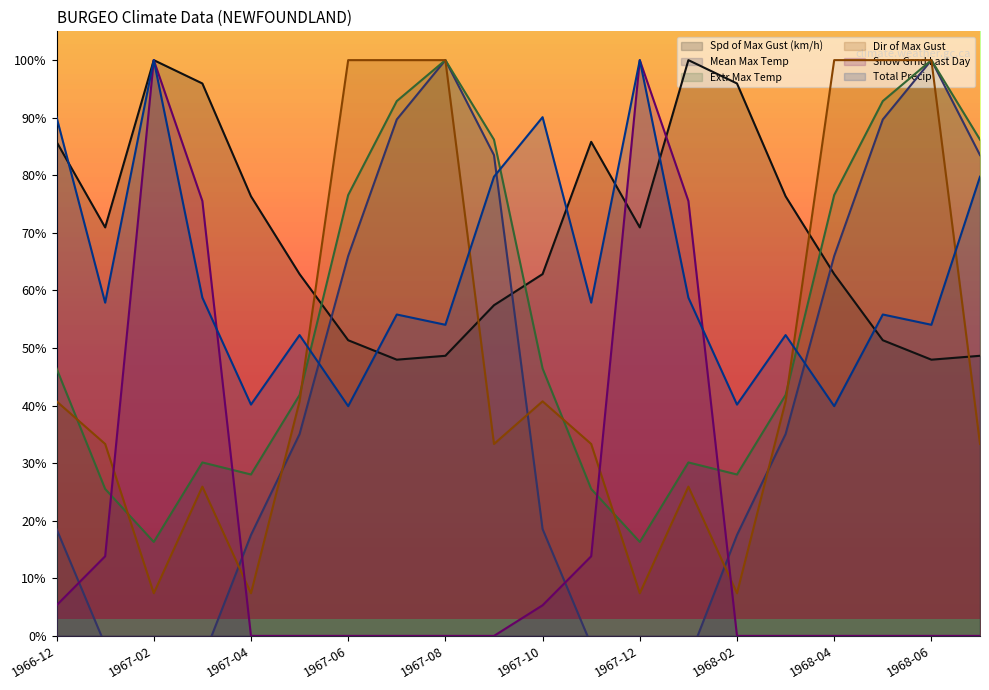

Where is Extr Max Temp nearest to the value 58?

1966-12